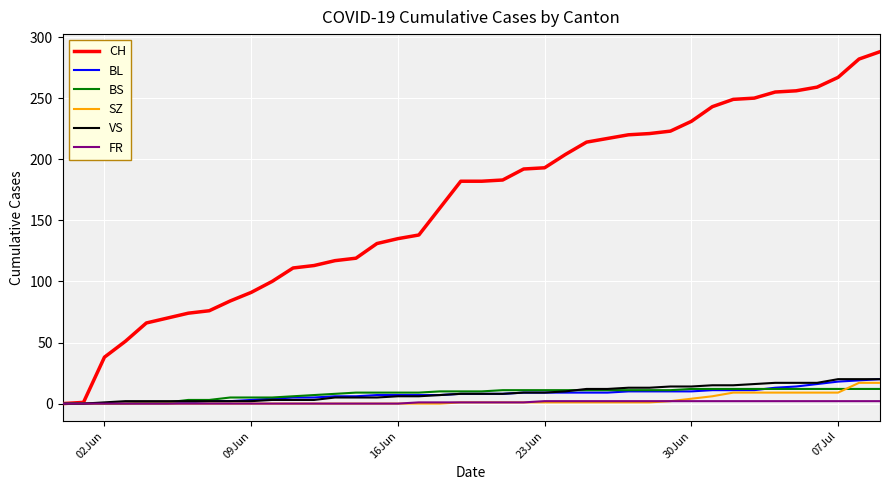

Which series has the largest range (max minus min)?

CH